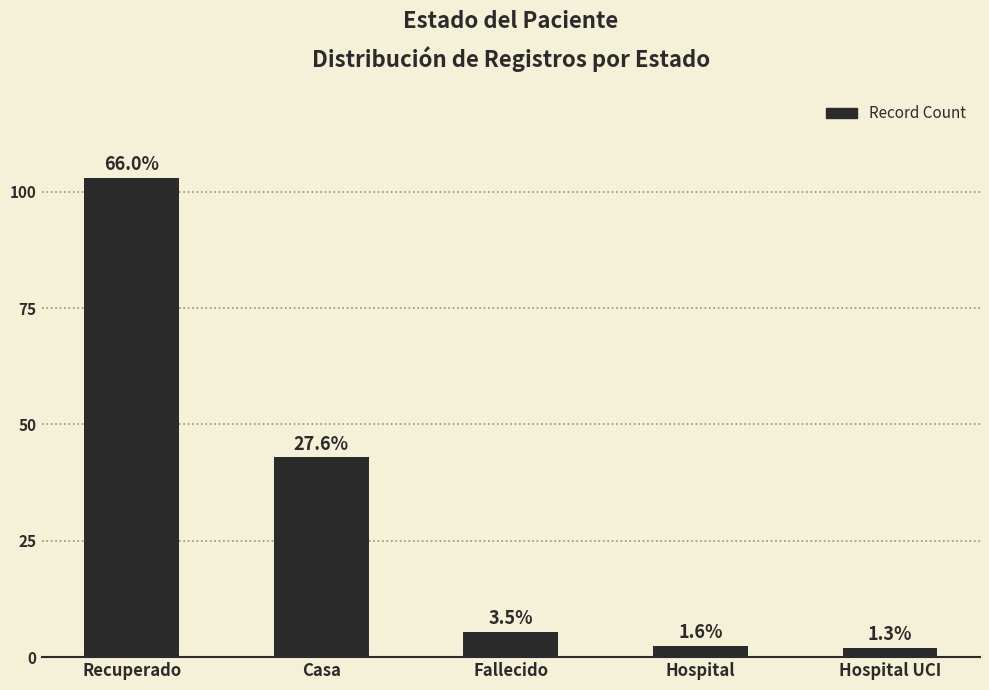

The value at Fallecido is 15. True or false?

False